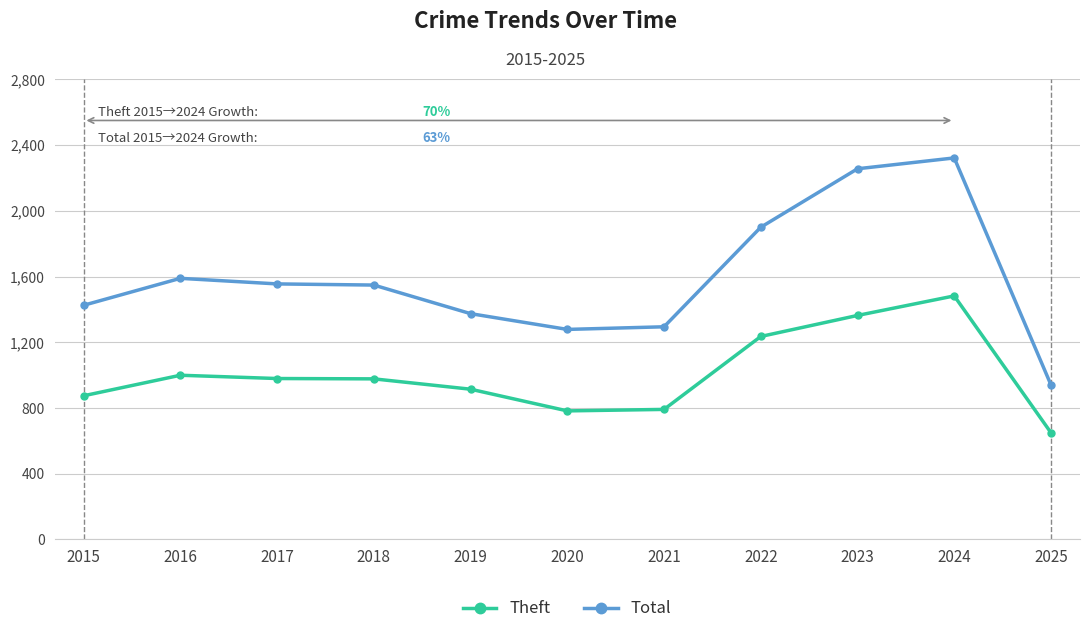

True or false: Total and Theft intersect in this chart.

False